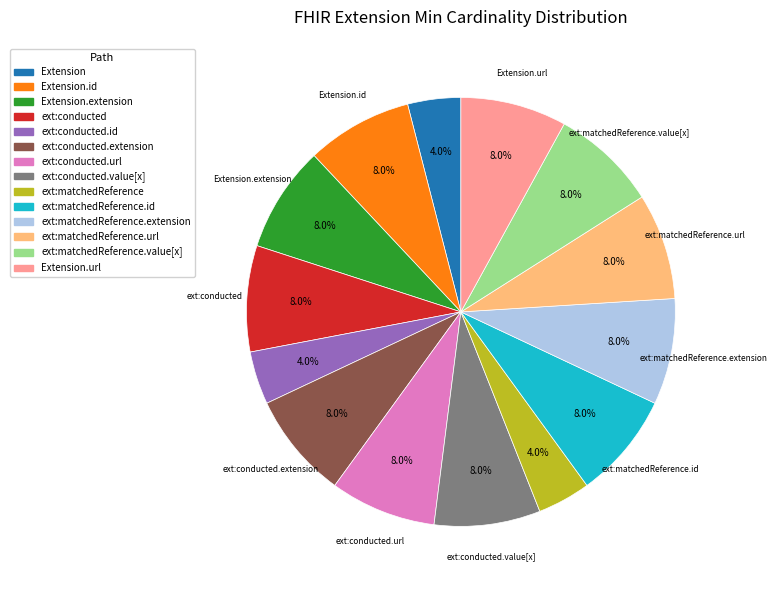

What is the total percentage of ext:conducted.extension and ext:matchedReference.value[x]?

16.0%